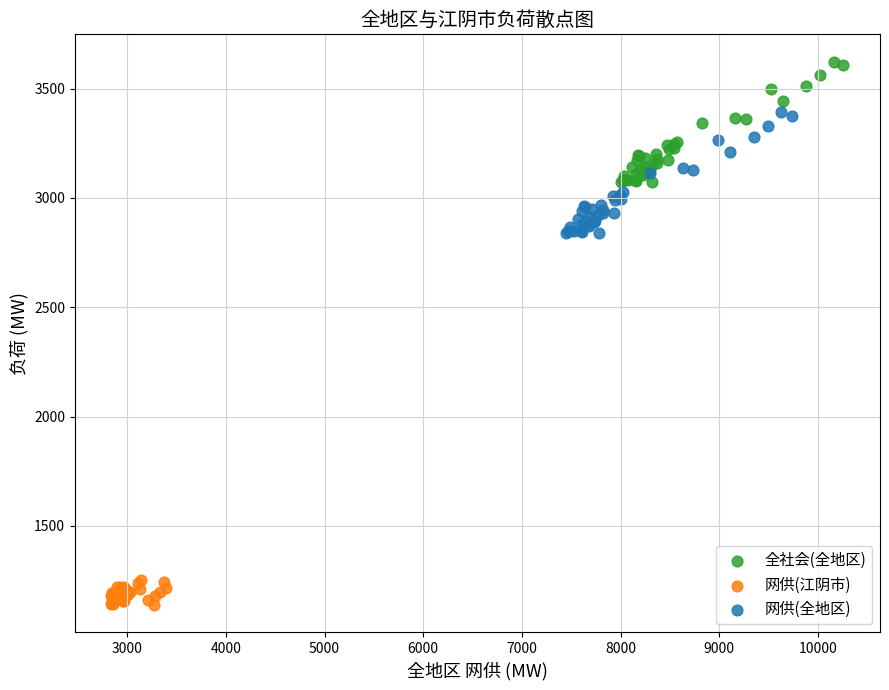

Which series contains the highest Y value?

全社会(全地区)